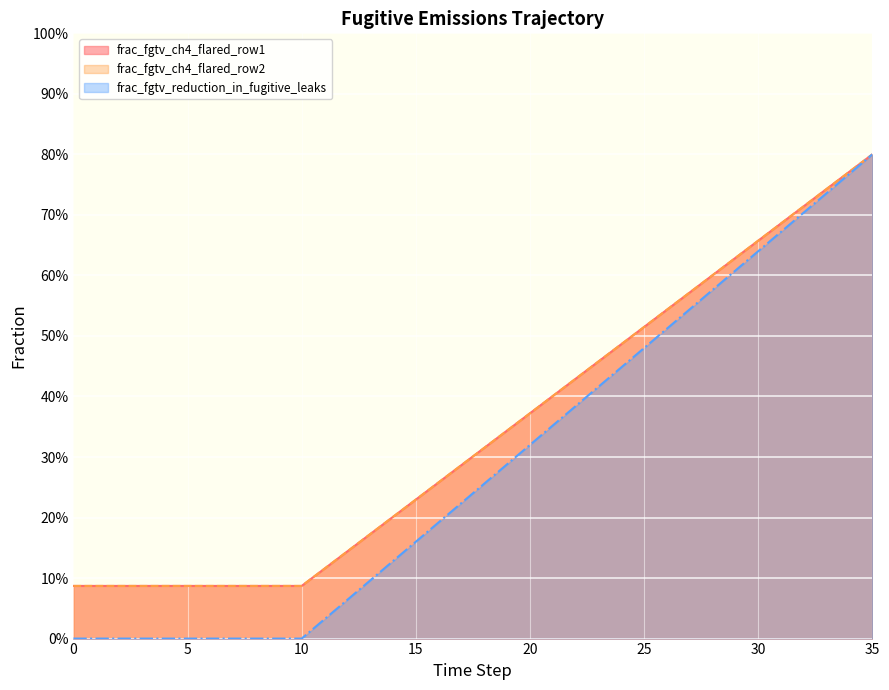

Read the frac_fgtv_ch4_flared_row2 value at 34.

0.8